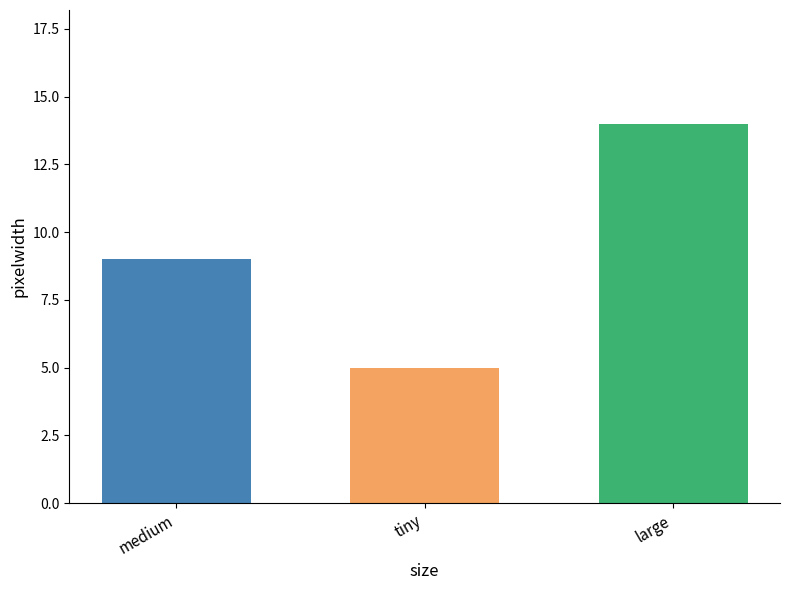

Reading left to right, extract all data points from this chart.

9	5	14